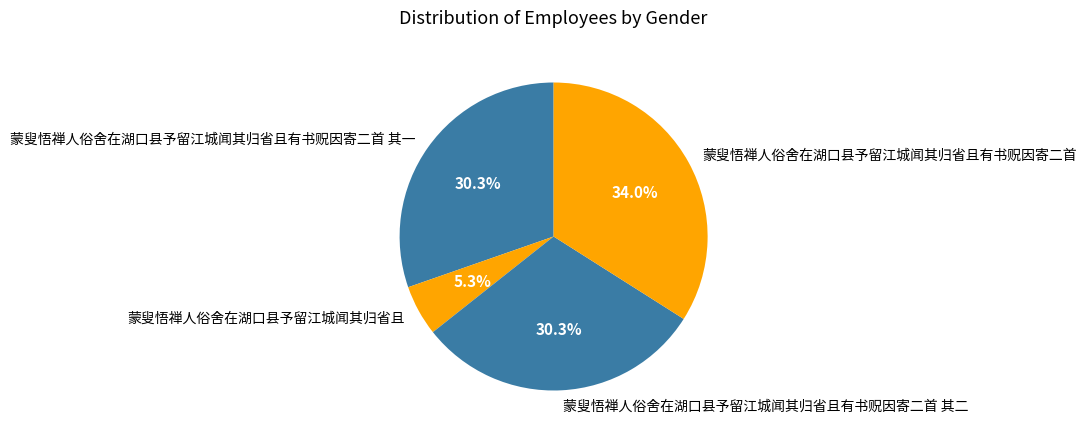

How many segments does this pie chart have?

4